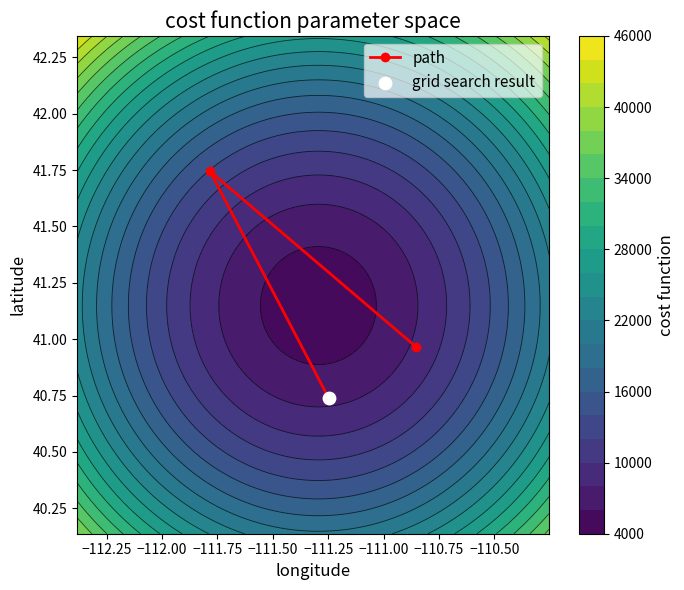

What is the minimum value shown in the chart?

40.7